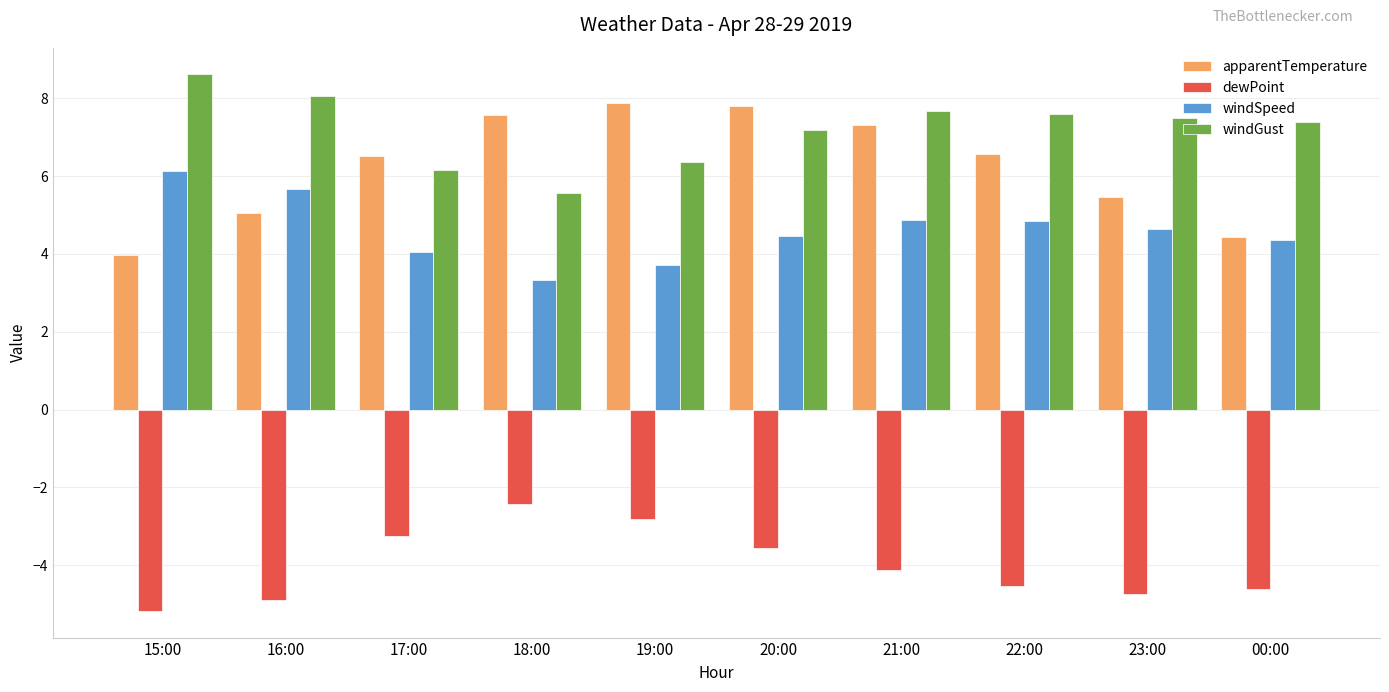

What is the highest value of the dewPoint series?

-2.4